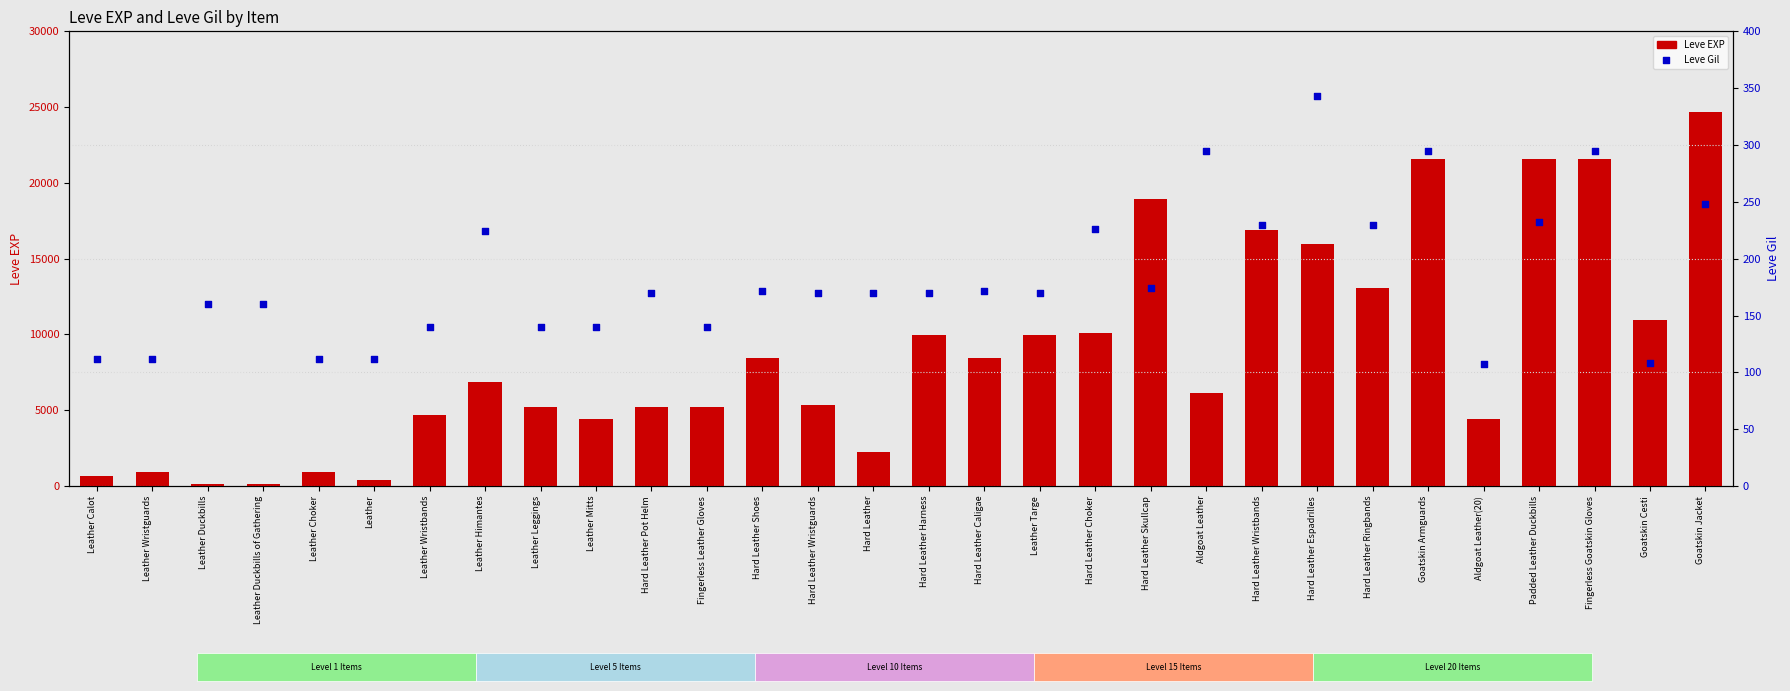

At which category is the sum across all series the highest?

Goatskin Jacket